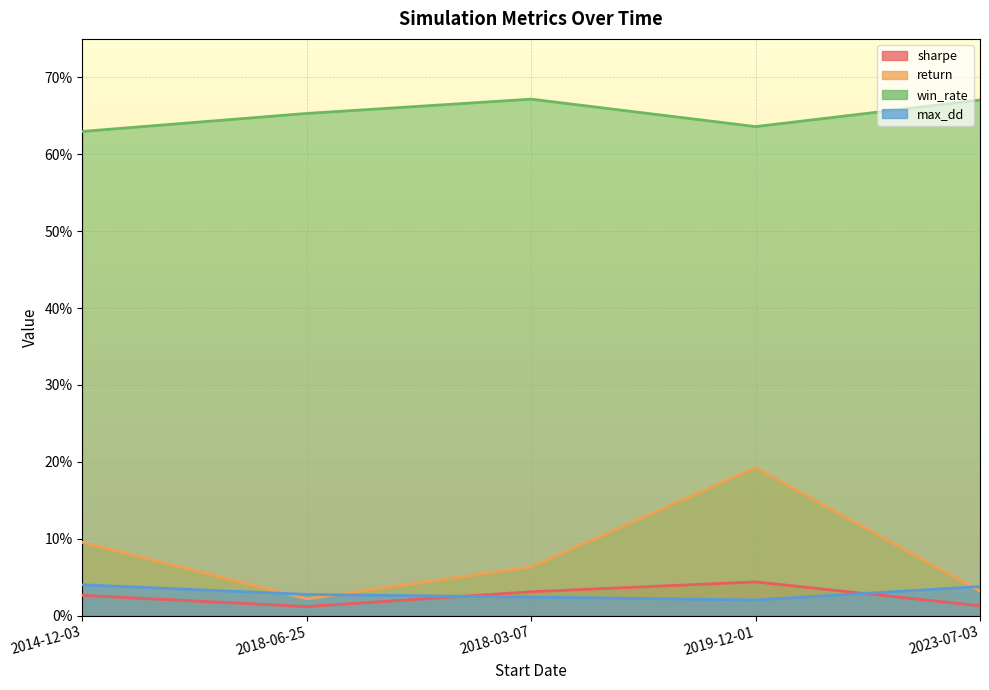

Reading left to right, what are all the values shown in this chart?

sharpe: 2014-12-03=2.6	2018-06-25=1.2	2018-03-07=3.1	2019-12-01=4.4	2023-07-03=1.3
return: 2014-12-03=9.5	2018-06-25=2.2	2018-03-07=6.3	2019-12-01=19.2	2023-07-03=3.2
win_rate: 2014-12-03=63.0	2018-06-25=65.3	2018-03-07=67.2	2019-12-01=63.6	2023-07-03=67.1
max_dd: 2014-12-03=4.0	2018-06-25=2.8	2018-03-07=2.4	2019-12-01=2.0	2023-07-03=3.8